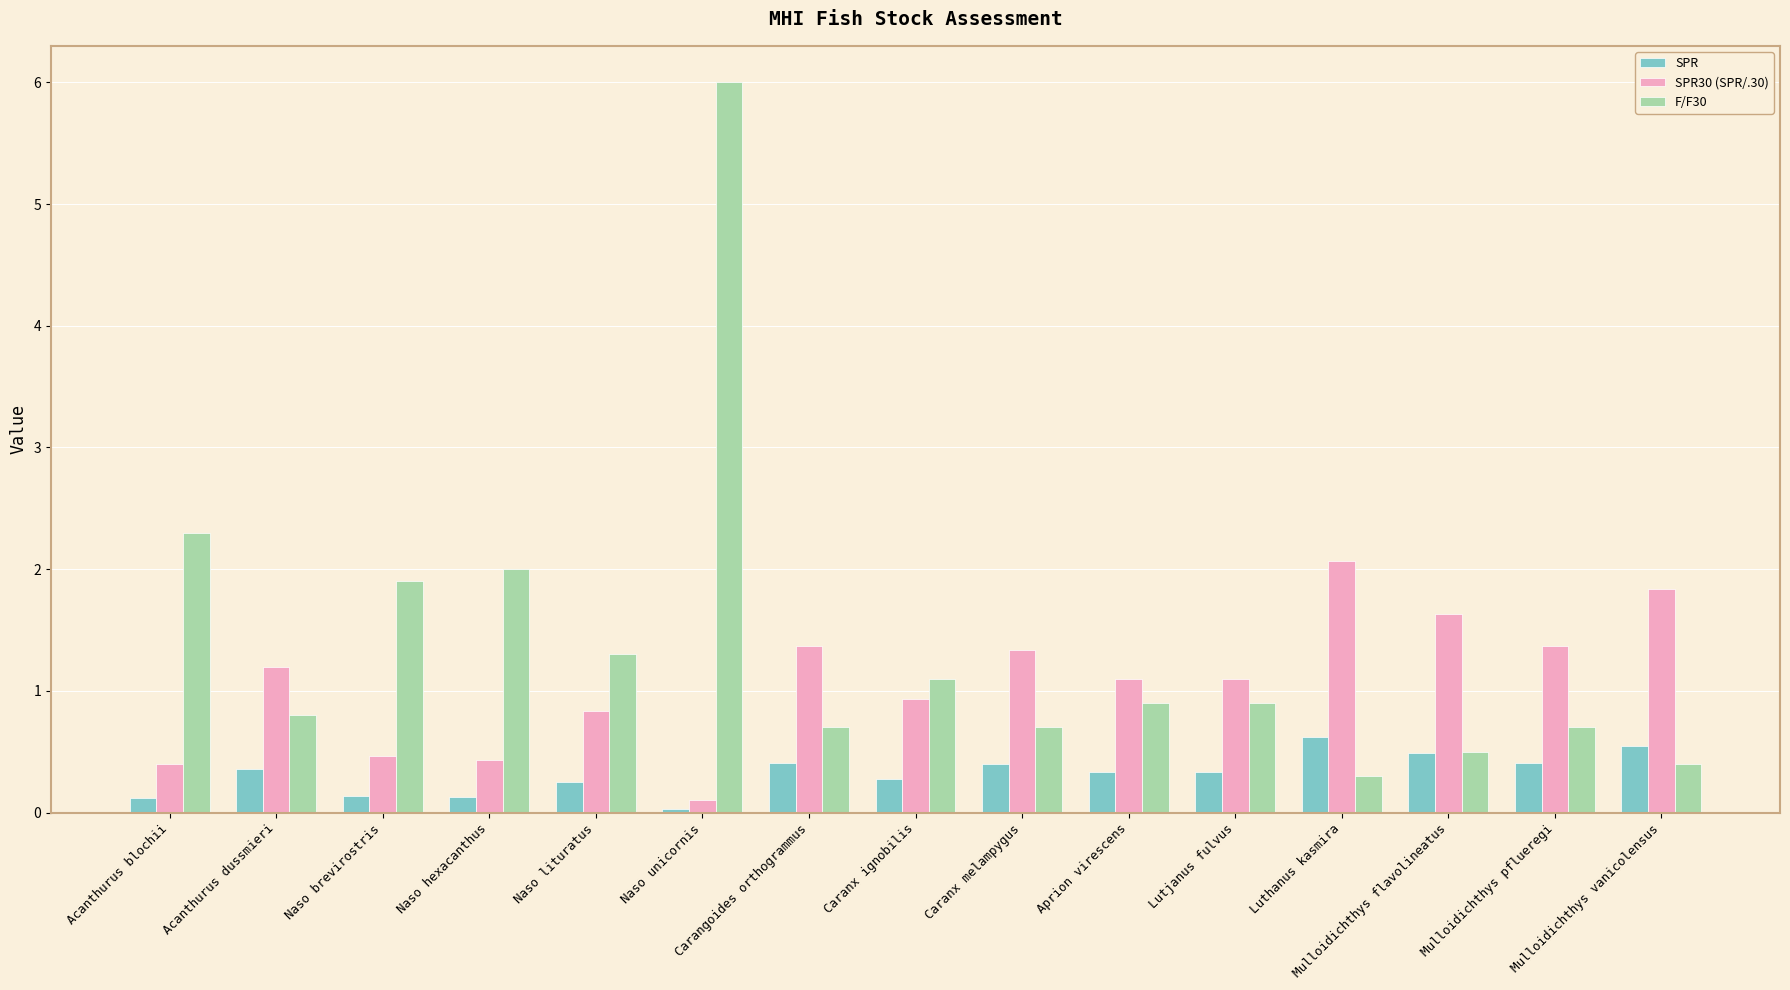

Which series has the widest spread of values?

F/F30